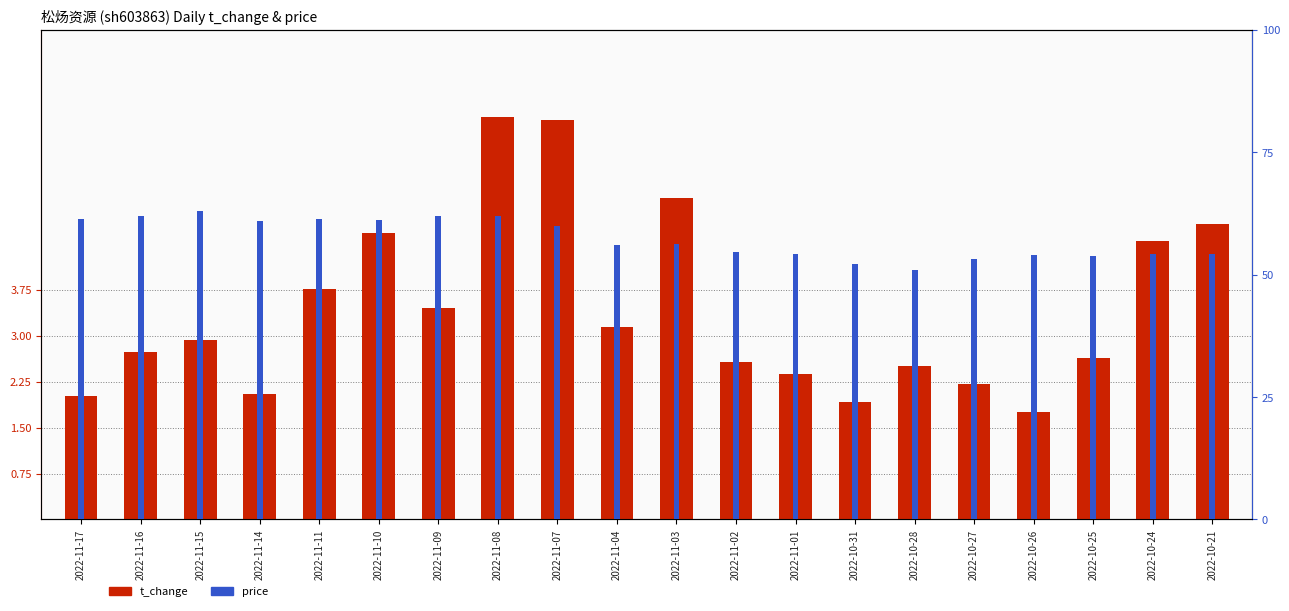

Reading right to left, extract all data points from this chart.

t_change: 4.8	4.5	2.6	1.8	2.2	2.5	1.9	2.4	2.6	5.3	3.1	6.5	6.6	3.5	4.7	3.8	2.0	2.9	2.7	2.0
price: 10.8	10.8	10.8	10.8	10.6	10.2	10.4	10.8	10.9	11.2	11.2	12.0	12.4	12.4	12.2	12.3	12.2	12.6	12.4	12.3